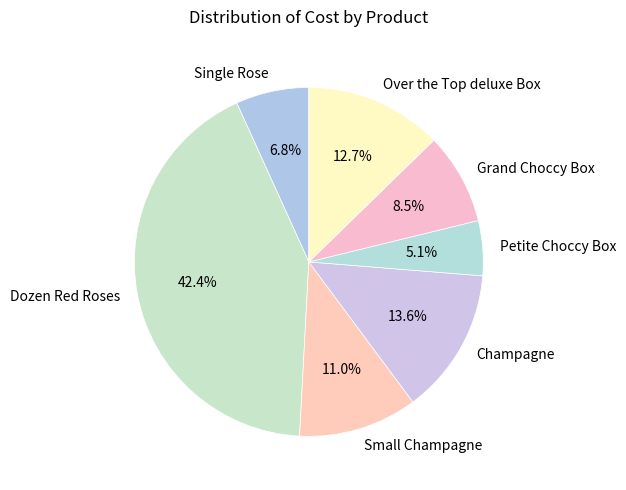

Is it true that Single Rose is 18% of the pie?

False